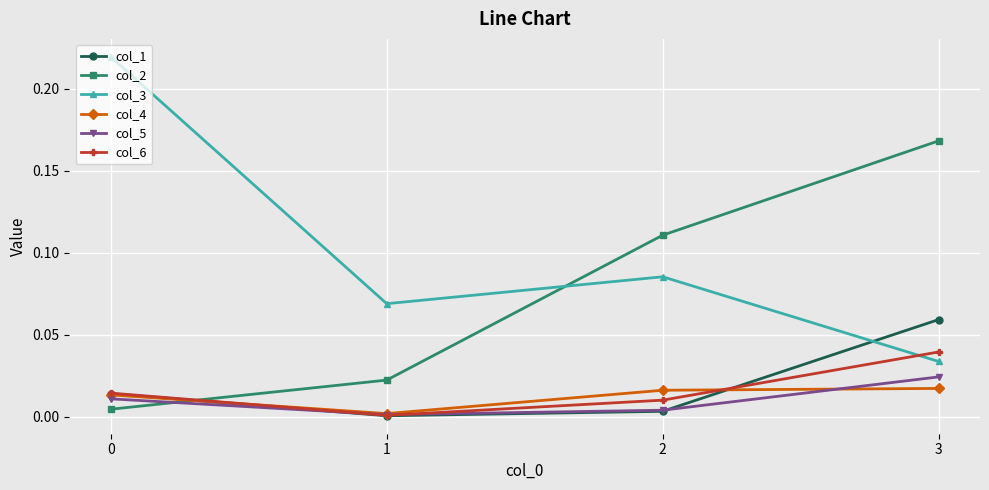

What are all the series names shown in the legend?

col_1, col_2, col_3, col_4, col_5, col_6